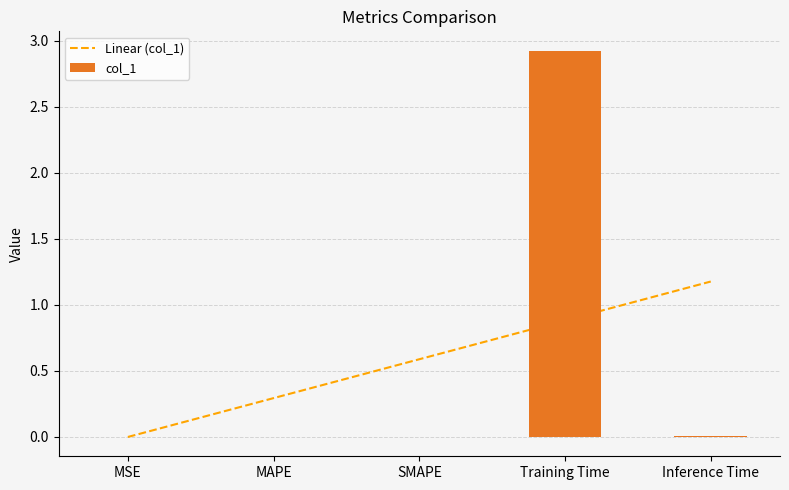

Is it true that the value at MSE is 0.0?

True